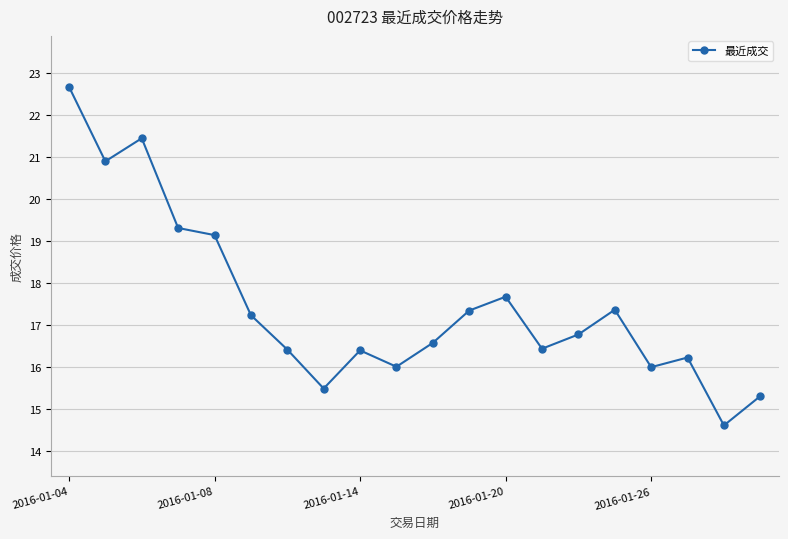

What is the difference between the maximum and minimum values?

8.1